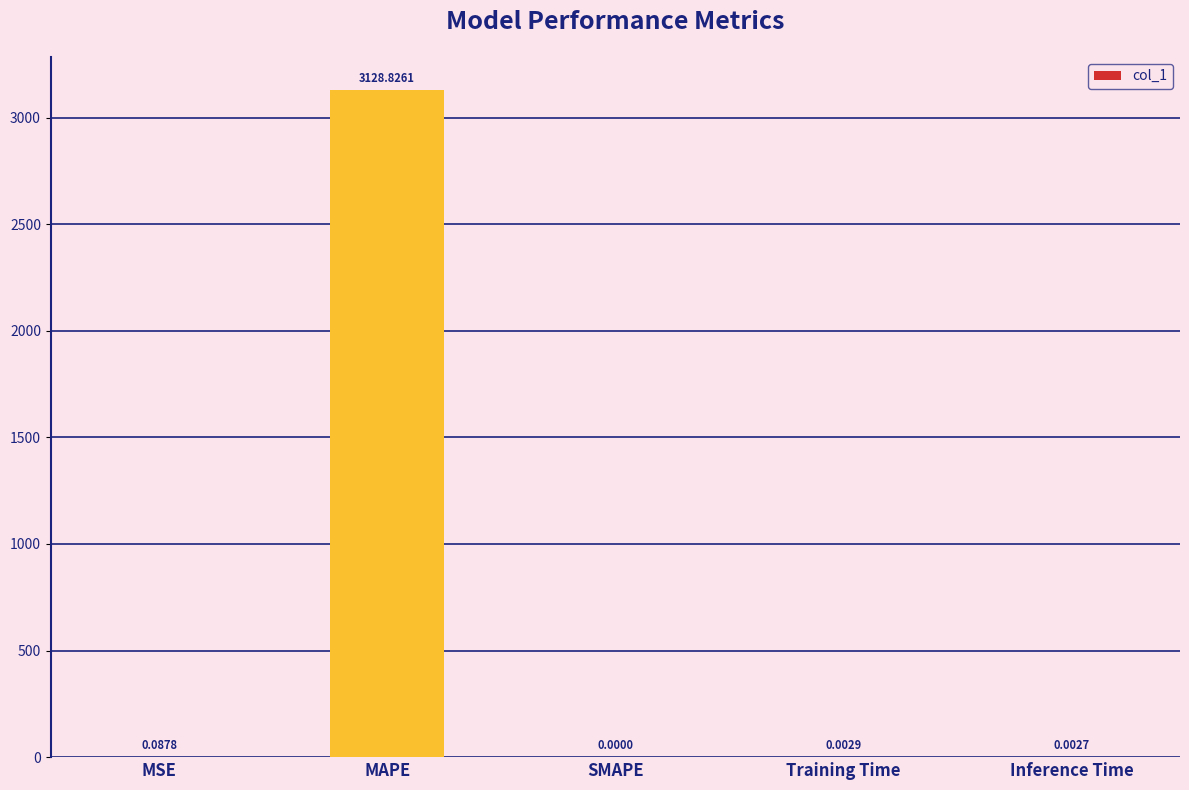

Which has a higher value, Training Time or Inference Time?

Training Time